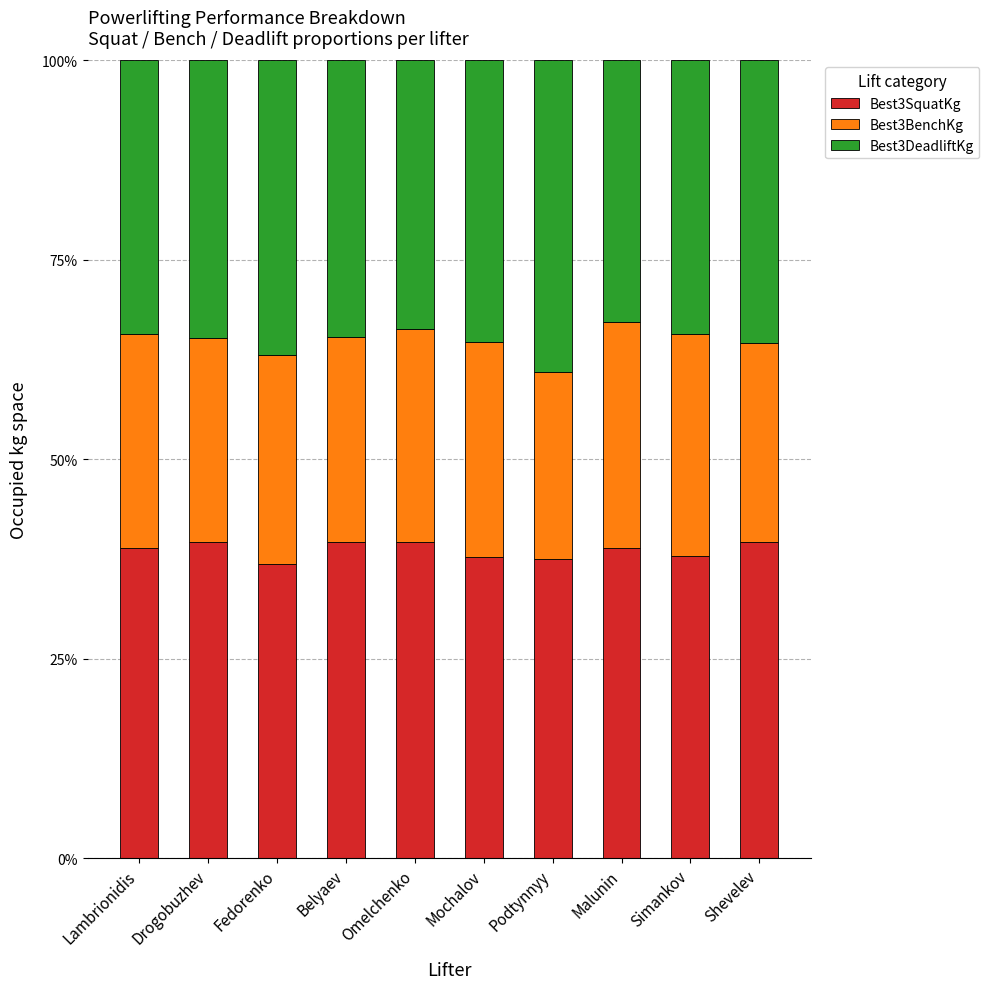

Is it true that Best3SquatKg equals 37.9 at Simankov?

True